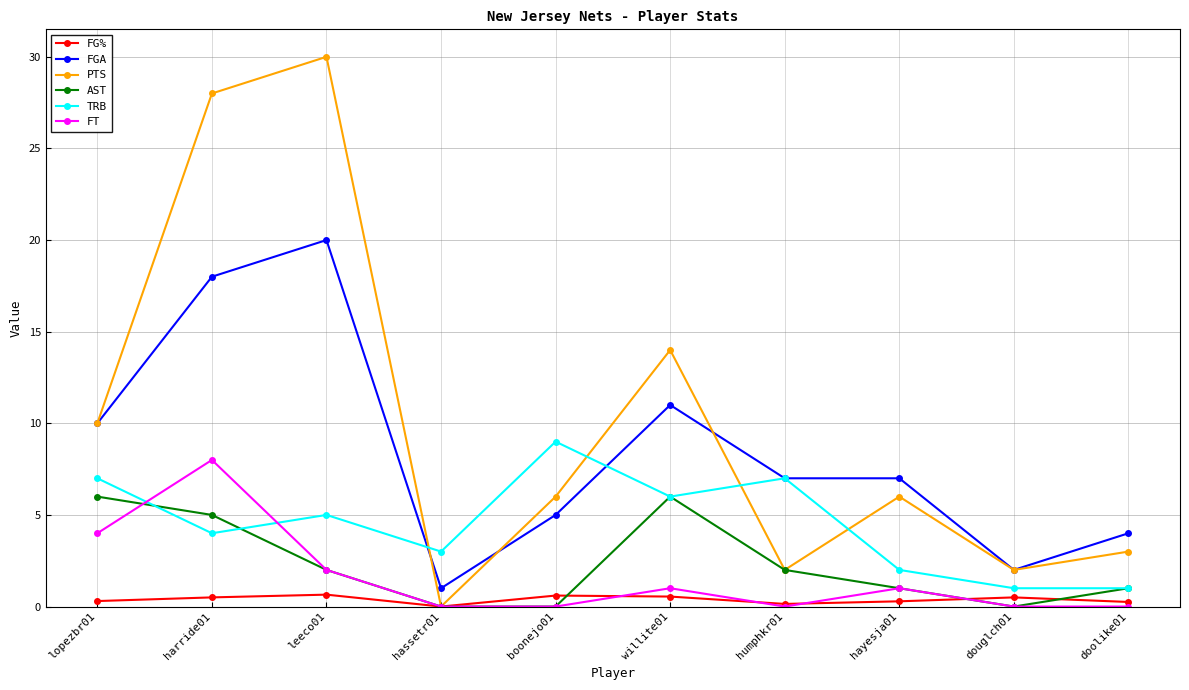

Which category has the lowest value in the FGA series?

hassetr01